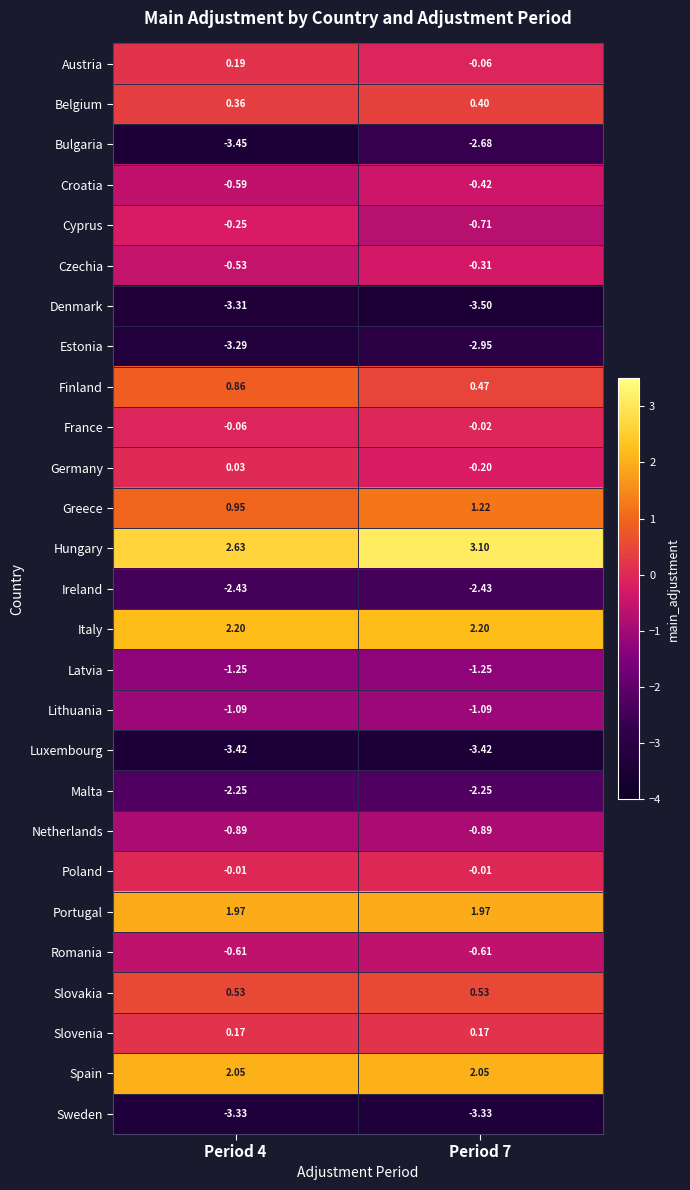

What is the total value across all series at Period 7?

-14.0